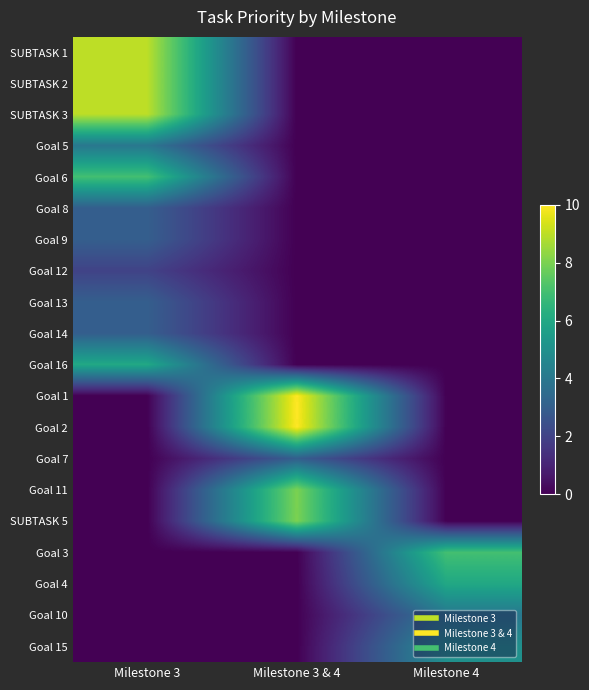

Reading left to right, list all the values displayed in this chart.

SUBTASK 1: Milestone 3=9	Milestone 3 & 4=0	Milestone 4=0
SUBTASK 2: Milestone 3=9	Milestone 3 & 4=0	Milestone 4=0
SUBTASK 3: Milestone 3=9	Milestone 3 & 4=0	Milestone 4=0
Goal 5: Milestone 3=4	Milestone 3 & 4=0	Milestone 4=0
Goal 6: Milestone 3=7	Milestone 3 & 4=0	Milestone 4=0
Goal 8: Milestone 3=3	Milestone 3 & 4=0	Milestone 4=0
Goal 9: Milestone 3=3	Milestone 3 & 4=0	Milestone 4=0
Goal 12: Milestone 3=2	Milestone 3 & 4=0	Milestone 4=0
Goal 13: Milestone 3=3	Milestone 3 & 4=0	Milestone 4=0
Goal 14: Milestone 3=3	Milestone 3 & 4=0	Milestone 4=0
Goal 16: Milestone 3=6	Milestone 3 & 4=0	Milestone 4=0
Goal 1: Milestone 3=0	Milestone 3 & 4=10	Milestone 4=0
Goal 2: Milestone 3=0	Milestone 3 & 4=10	Milestone 4=0
Goal 7: Milestone 3=0	Milestone 3 & 4=3	Milestone 4=0
Goal 11: Milestone 3=0	Milestone 3 & 4=8	Milestone 4=0
SUBTASK 5: Milestone 3=0	Milestone 3 & 4=8	Milestone 4=0
Goal 3: Milestone 3=0	Milestone 3 & 4=0	Milestone 4=7
Goal 4: Milestone 3=0	Milestone 3 & 4=0	Milestone 4=6
Goal 10: Milestone 3=0	Milestone 3 & 4=0	Milestone 4=4
Goal 15: Milestone 3=0	Milestone 3 & 4=0	Milestone 4=5